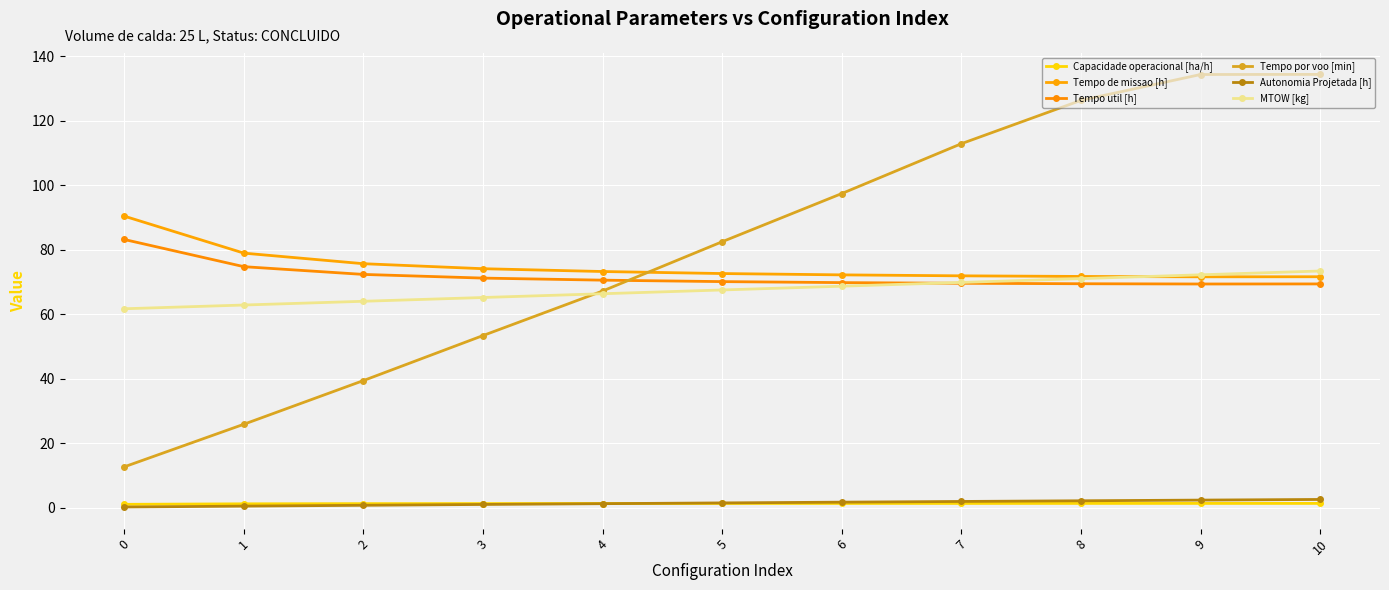

At which category is the sum across all series the highest?

10